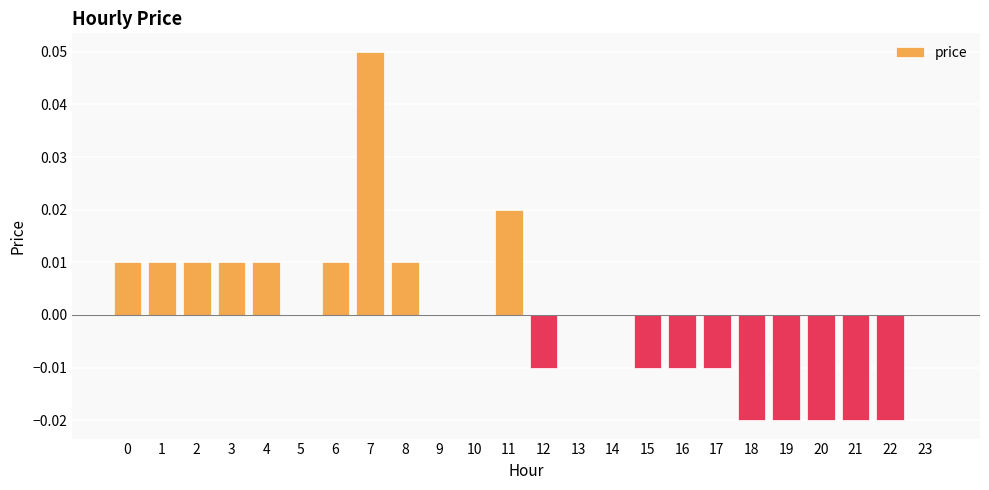

At which category does the chart reach its peak across all series?

7